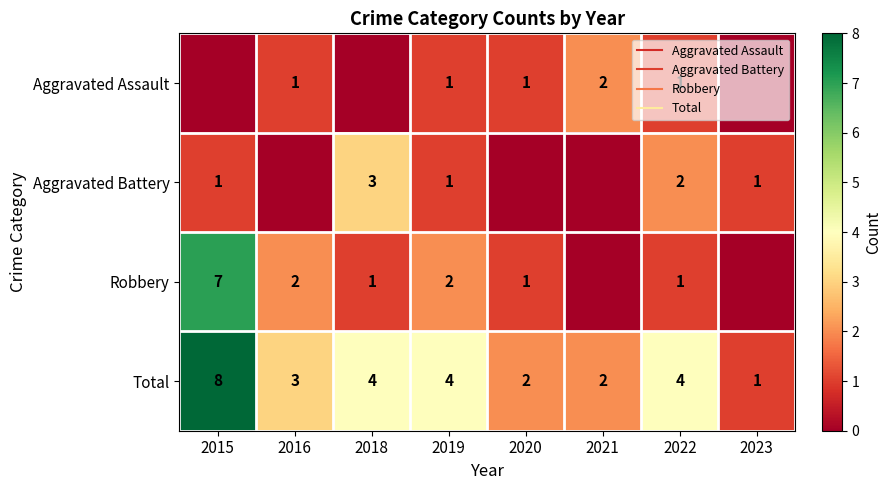

Count the number of data series in this chart.

4